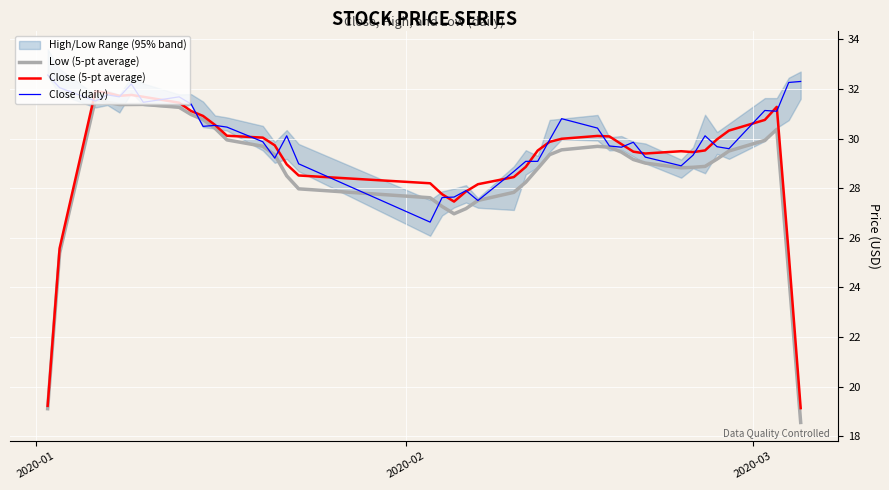

What is the highest value of the Close (5-pt average) series?

31.9